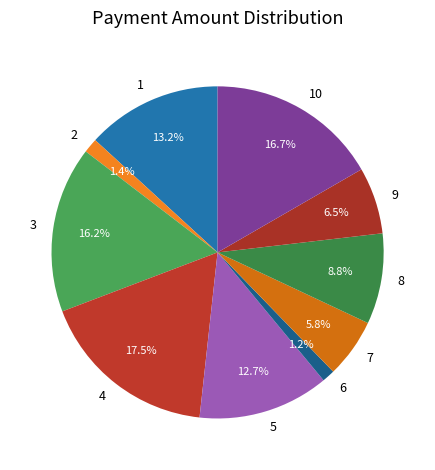

How many slices are in this pie chart?

10